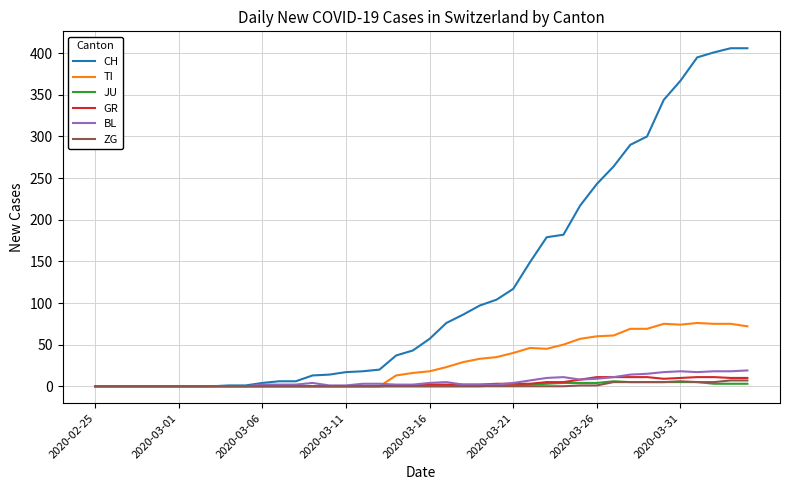

Which series has the largest range (max minus min)?

CH